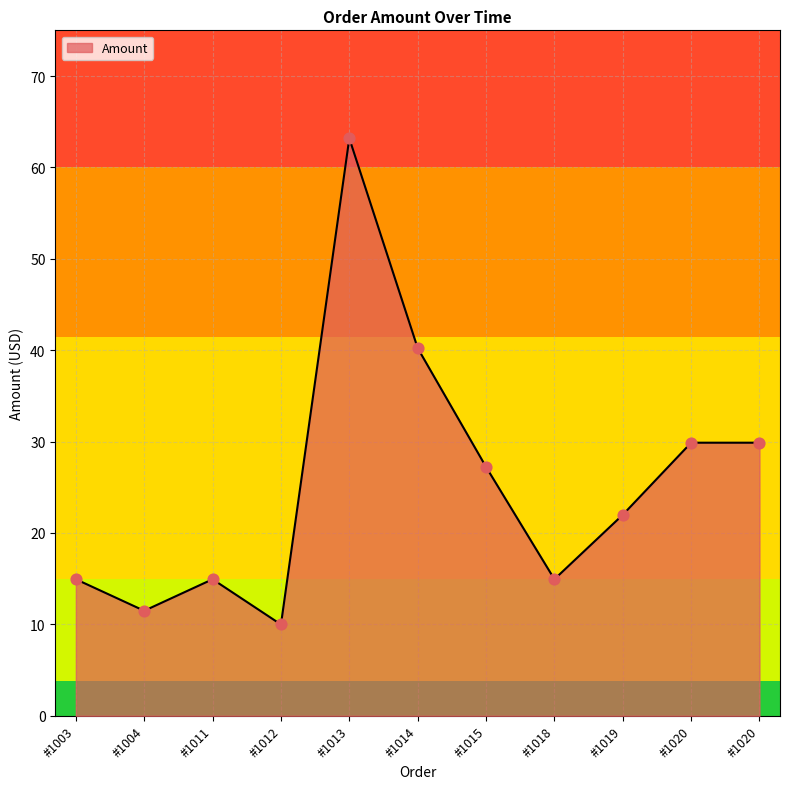

What is the change in value from #1014 to #1020?

-10.3